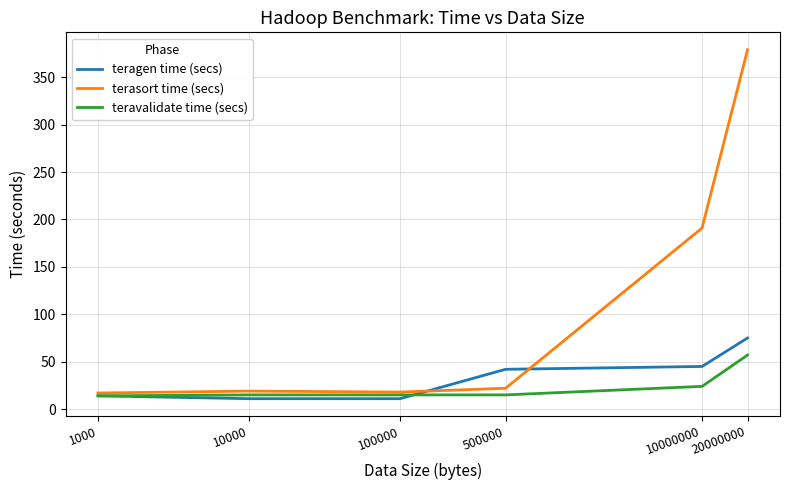

What is the difference between the terasort time (secs) values at 100000 and 500000?

4